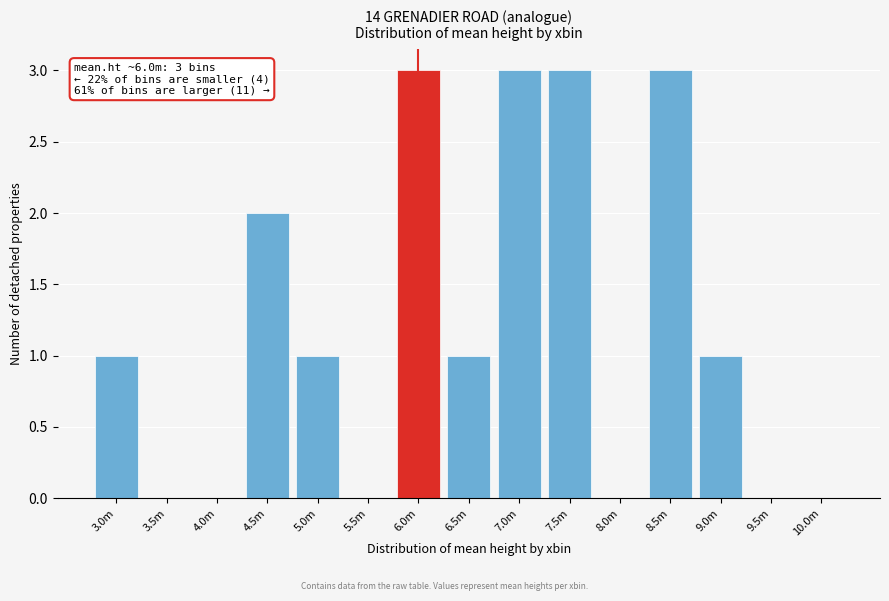

Reading left to right, what are all the values shown in this chart?

3.0m=1	3.5m=0	4.0m=0	4.5m=2	5.0m=1	5.5m=0	6.0m=3	6.5m=1	7.0m=3	7.5m=3	8.0m=0	8.5m=3	9.0m=1	9.5m=0	10.0m=0